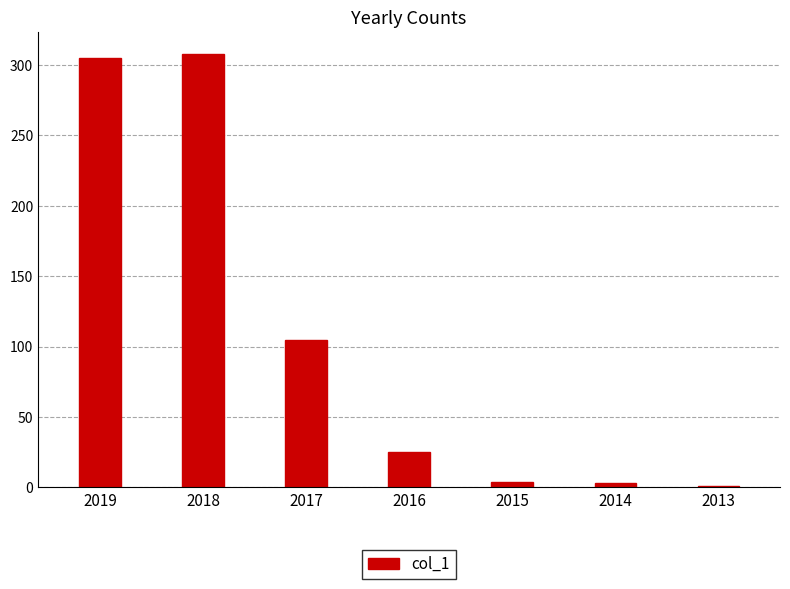

Between 2016 and 2017, which is larger?

2017